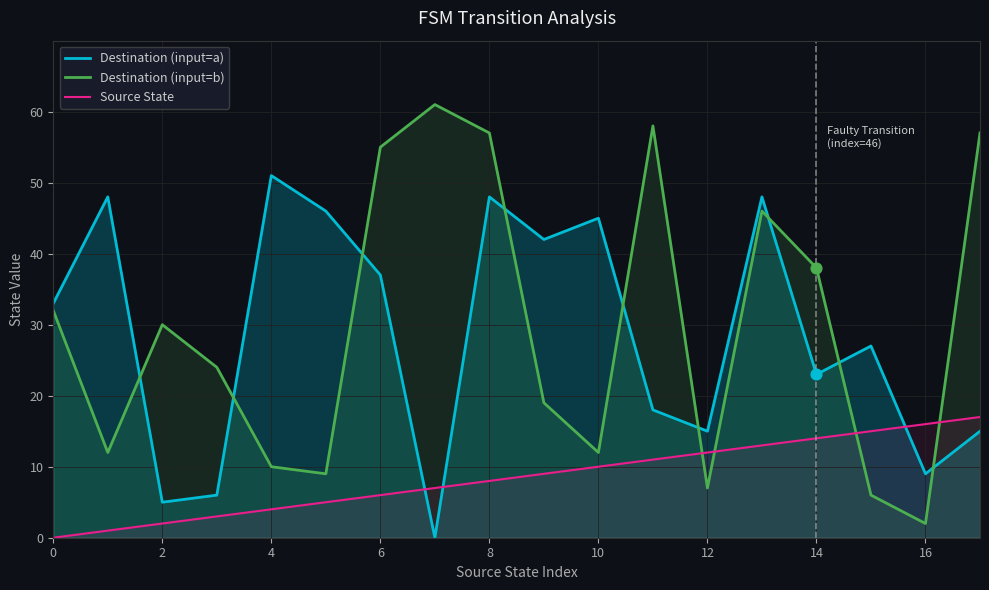

What is the total value across all series at 16?

27